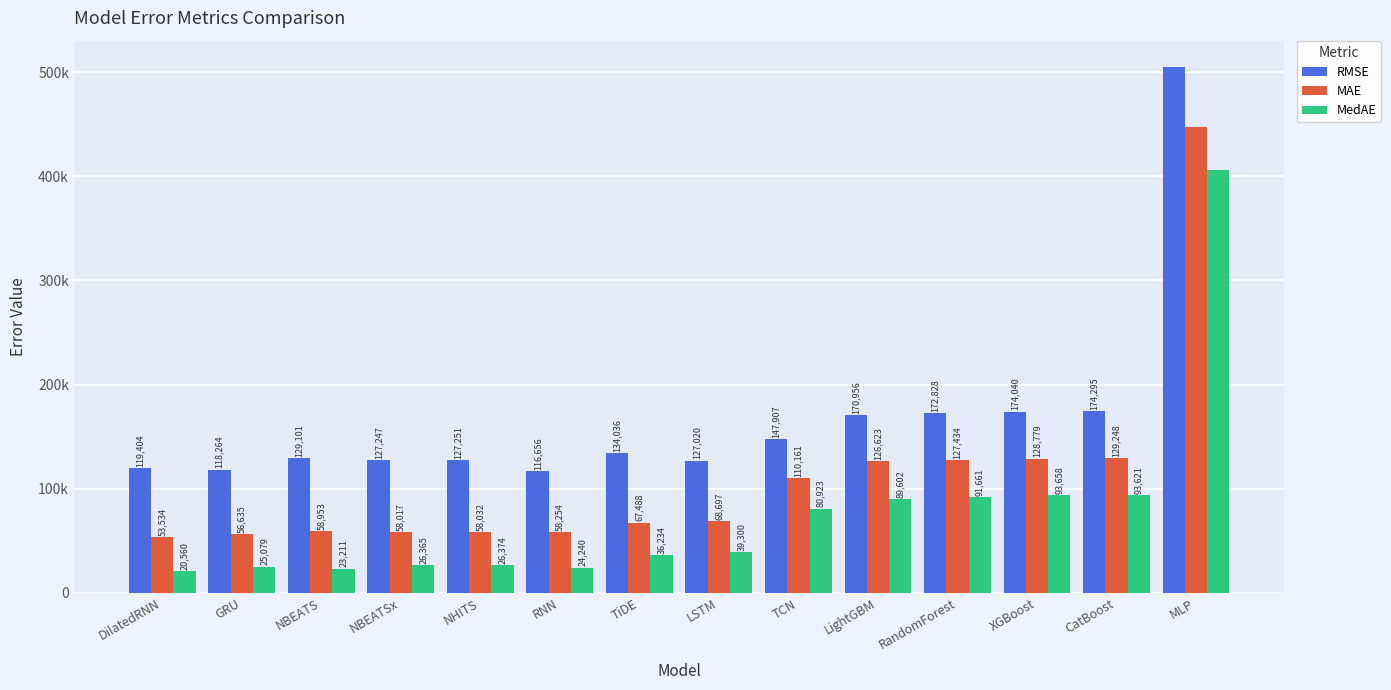

What is the label of the 12th bar from the left?

XGBoost